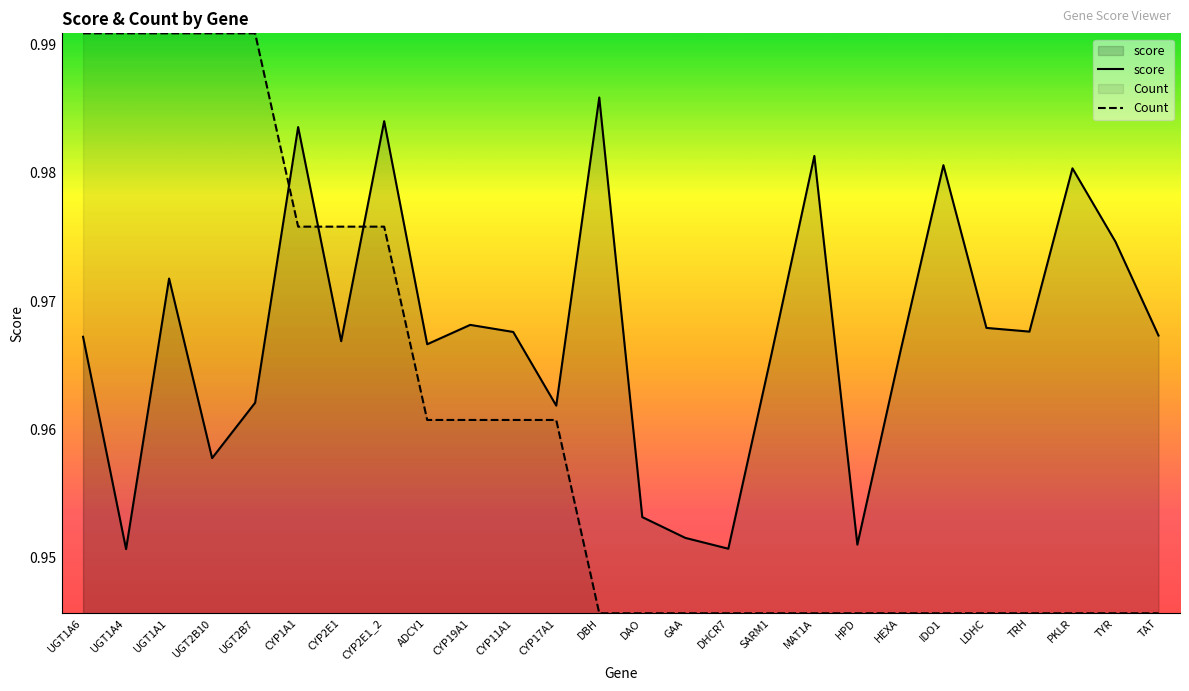

List the series in order of their overall mean, highest first.

score, Count